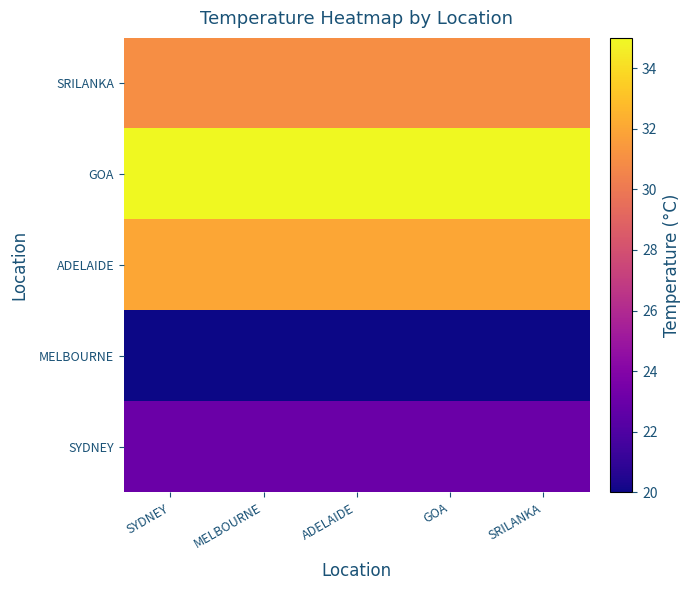

Which series changed the most between GOA and SRILANKA?

SYDNEY